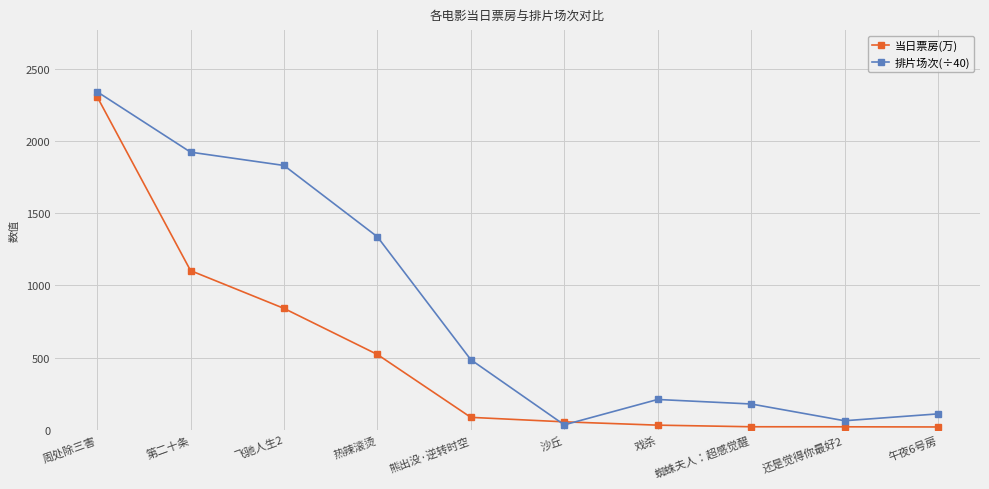

How many lines are shown in the chart?

2